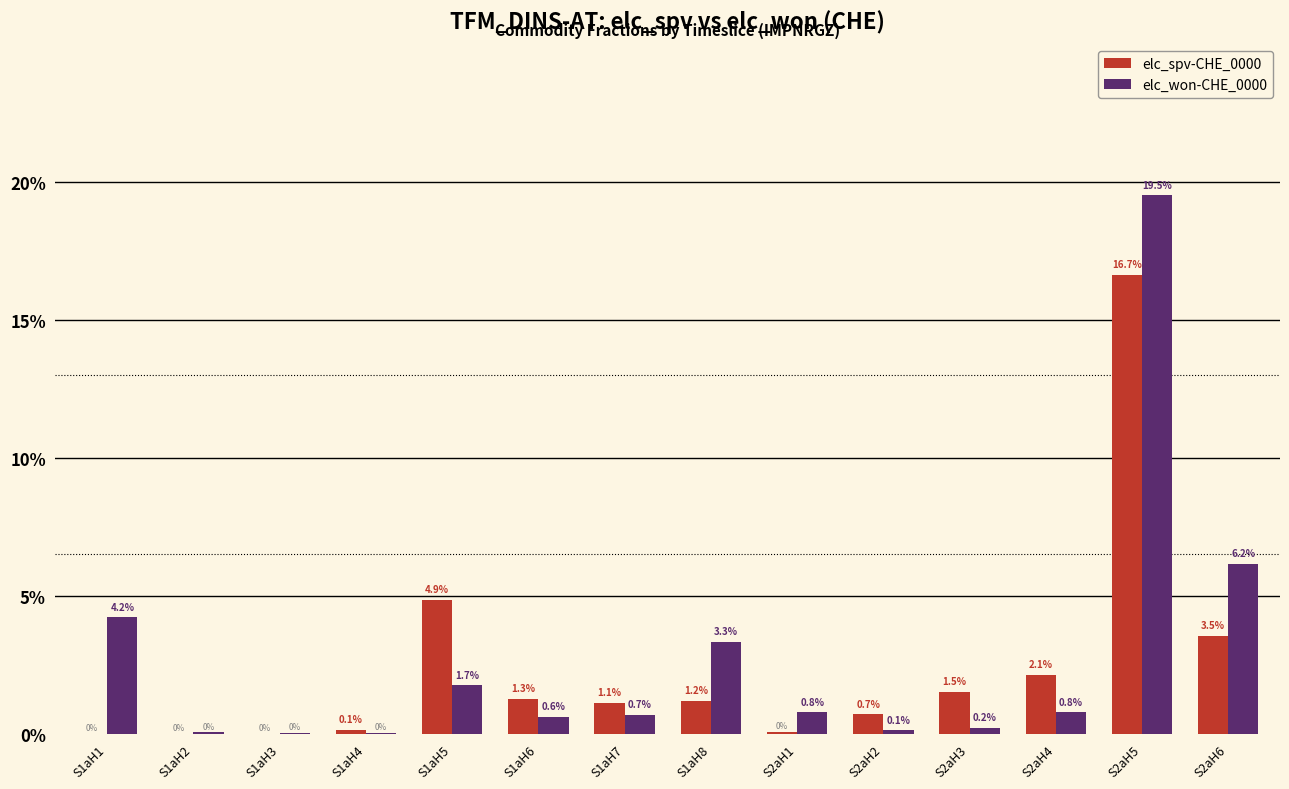

What is the highest value of the elc_won-CHE_0000 series?

0.2